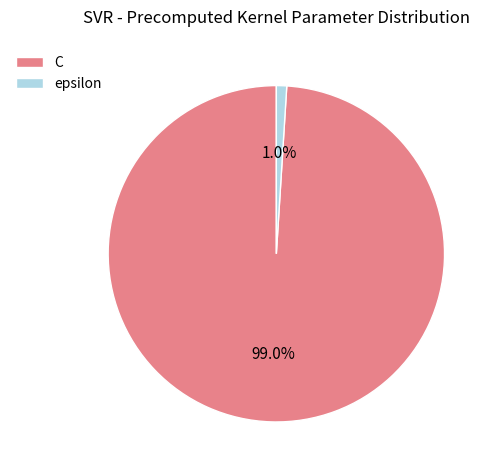

To the nearest percent, what is the combined percentage of C and epsilon?

100%